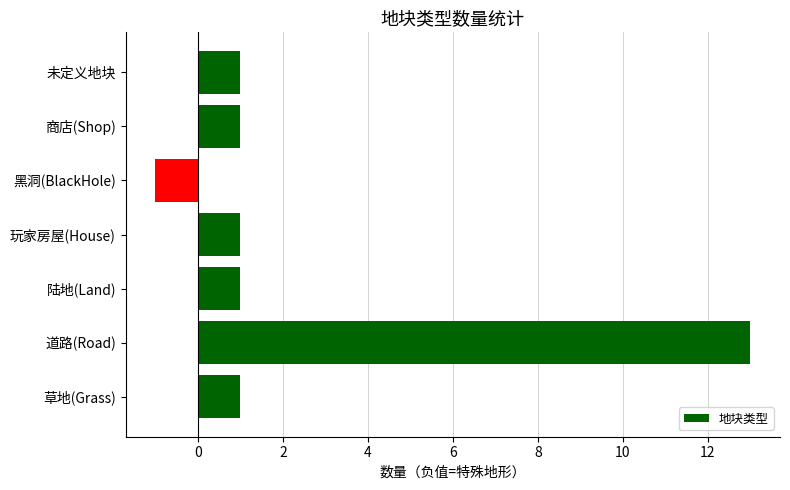

How many series are shown in this chart?

1